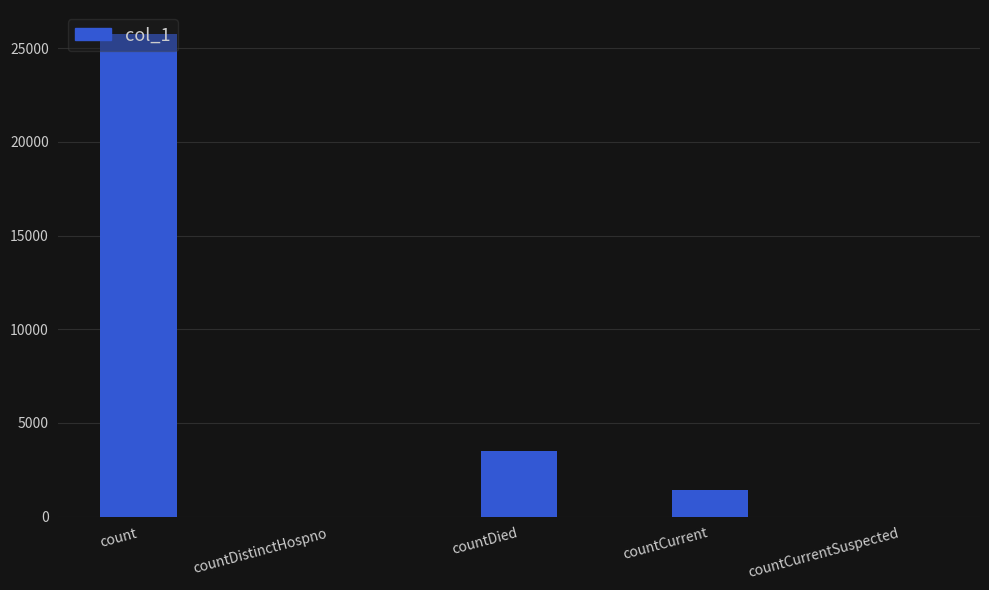

Reading left to right, transcribe all the data shown in this chart.

25754	0	3477	1441	0